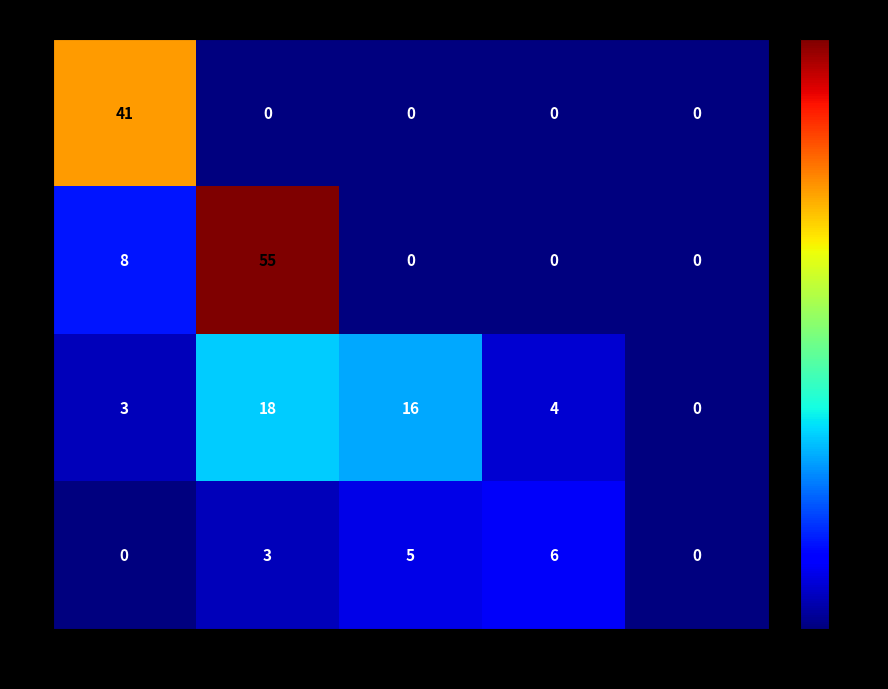

What is the average value of the 4 series?

3